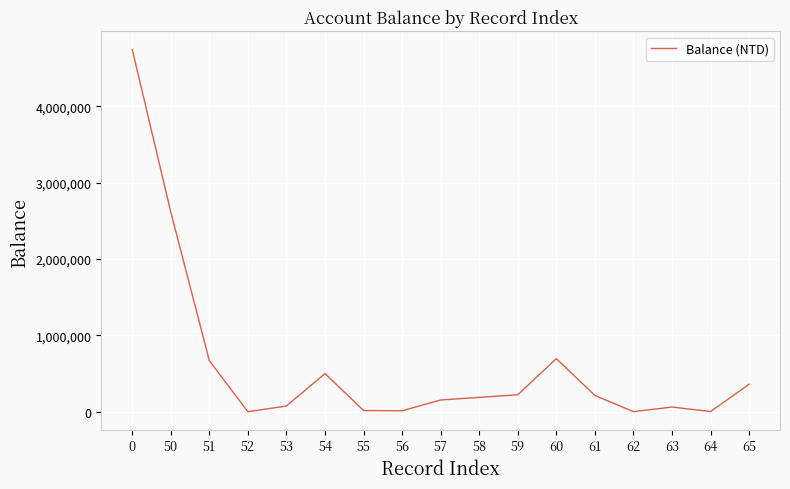

What is the average value?

619478